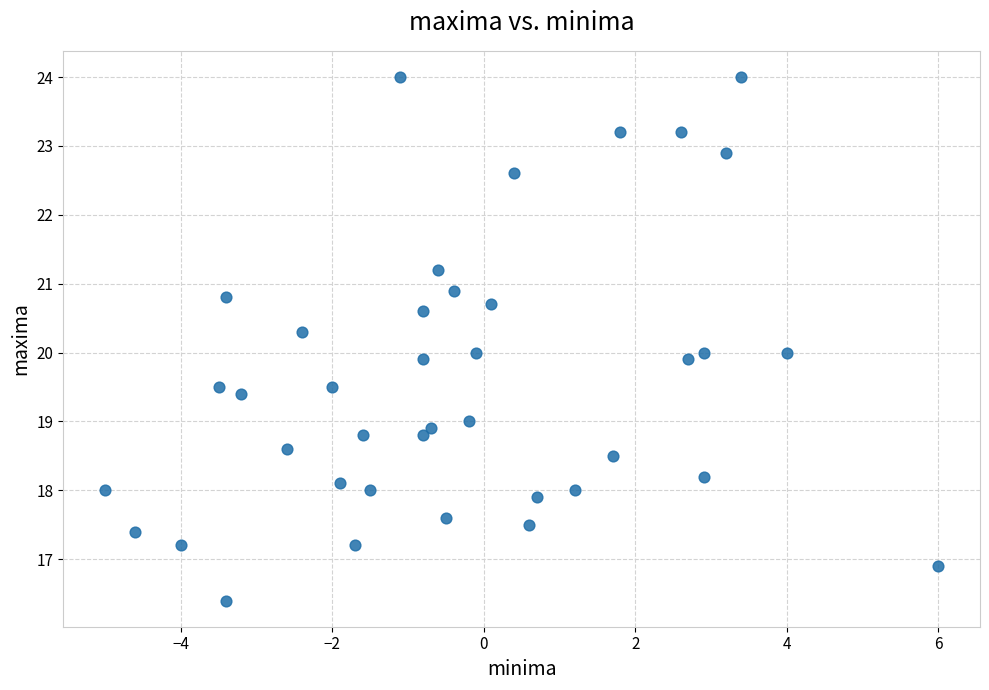

What is the range of X values (max minus min)?

11.0